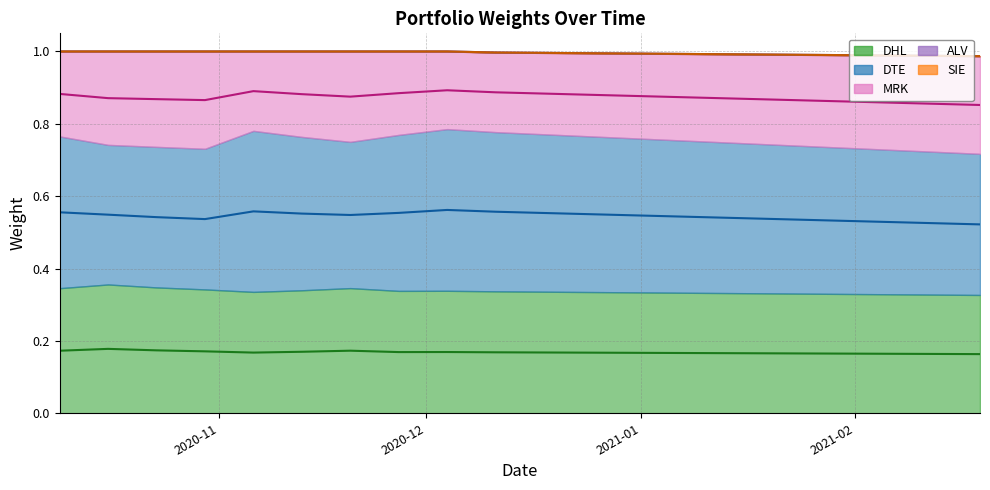

Reading left to right, list all the values displayed in this chart.

DHL: 0.3	0.4	0.3	0.3	0.3	0.3	0.3	0.3	0.3	0.3	0.3	0.3	0.3	0.3	0.3	0.3	0.3	0.3	0.3	0.3
DTE: 0.4	0.4	0.4	0.4	0.4	0.4	0.4	0.4	0.4	0.4	0.4	0.4	0.4	0.4	0.4	0.4	0.4	0.4	0.4	0.4
MRK: 0.2	0.3	0.3	0.3	0.2	0.2	0.2	0.2	0.2	0.2	0.2	0.2	0.2	0.2	0.2	0.2	0.3	0.3	0.3	0.3
ALV: 0.0	0.0	0.0	0.0	0.0	0.0	0.0	0.0	0.0	0.0	0.0	0.0	0.0	0.0	0.0	0.0	0.0	0.0	0.0	0.0
SIE: 0.0	0.0	0.0	0.0	0.0	0.0	0.0	0.0	0.0	0.0	0.0	0.0	0.0	0.0	0.0	0.0	0.0	0.0	0.0	0.0